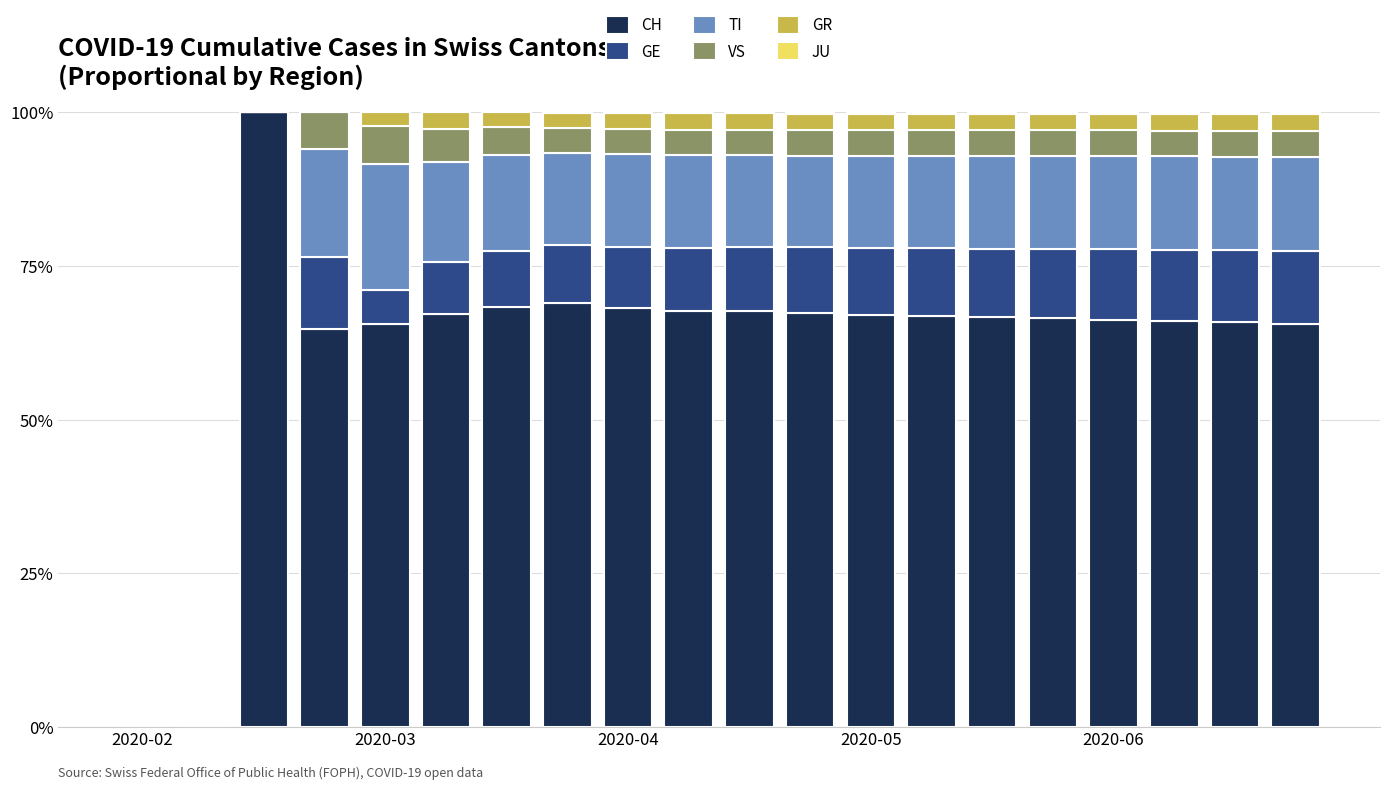

At which category is the sum across all series the highest?

9